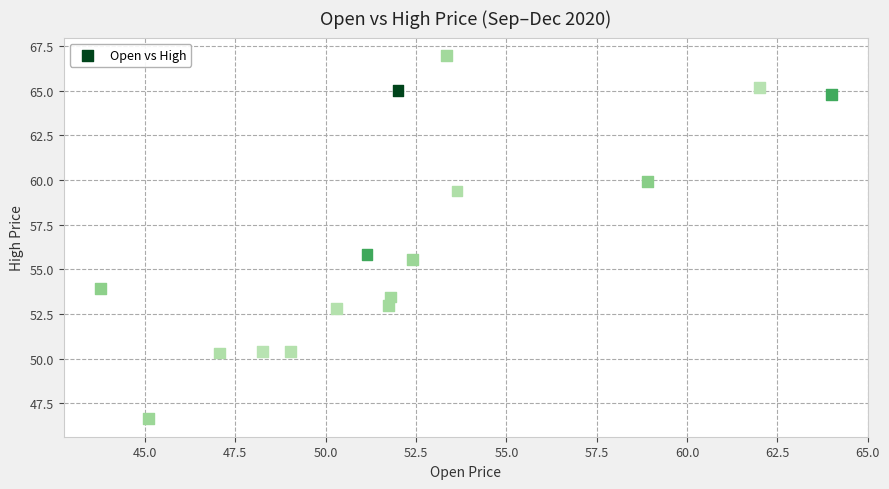

What is the range of Y values (max minus min)?

20.3